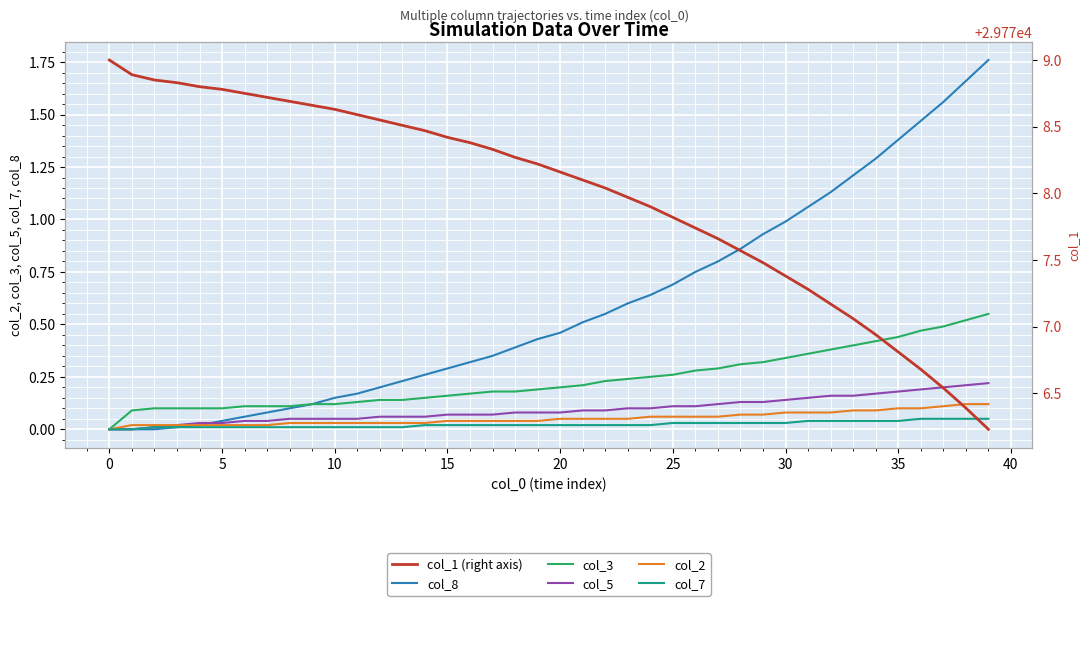

What is the difference between the highest and lowest values at 5?

29778.8